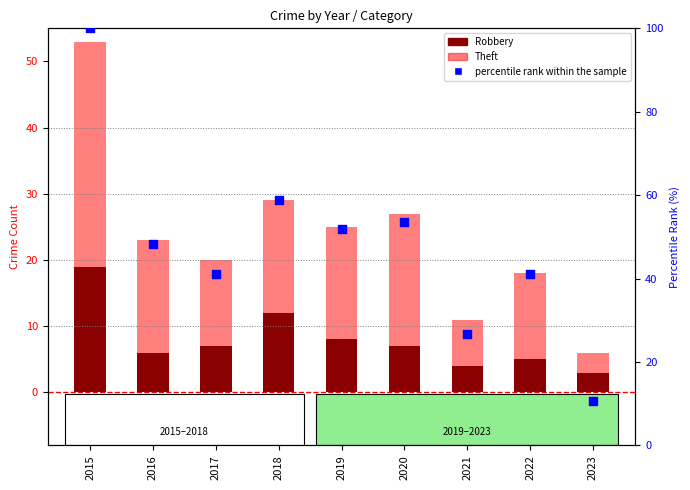

At how many categories does at least one series exceed 35?

7